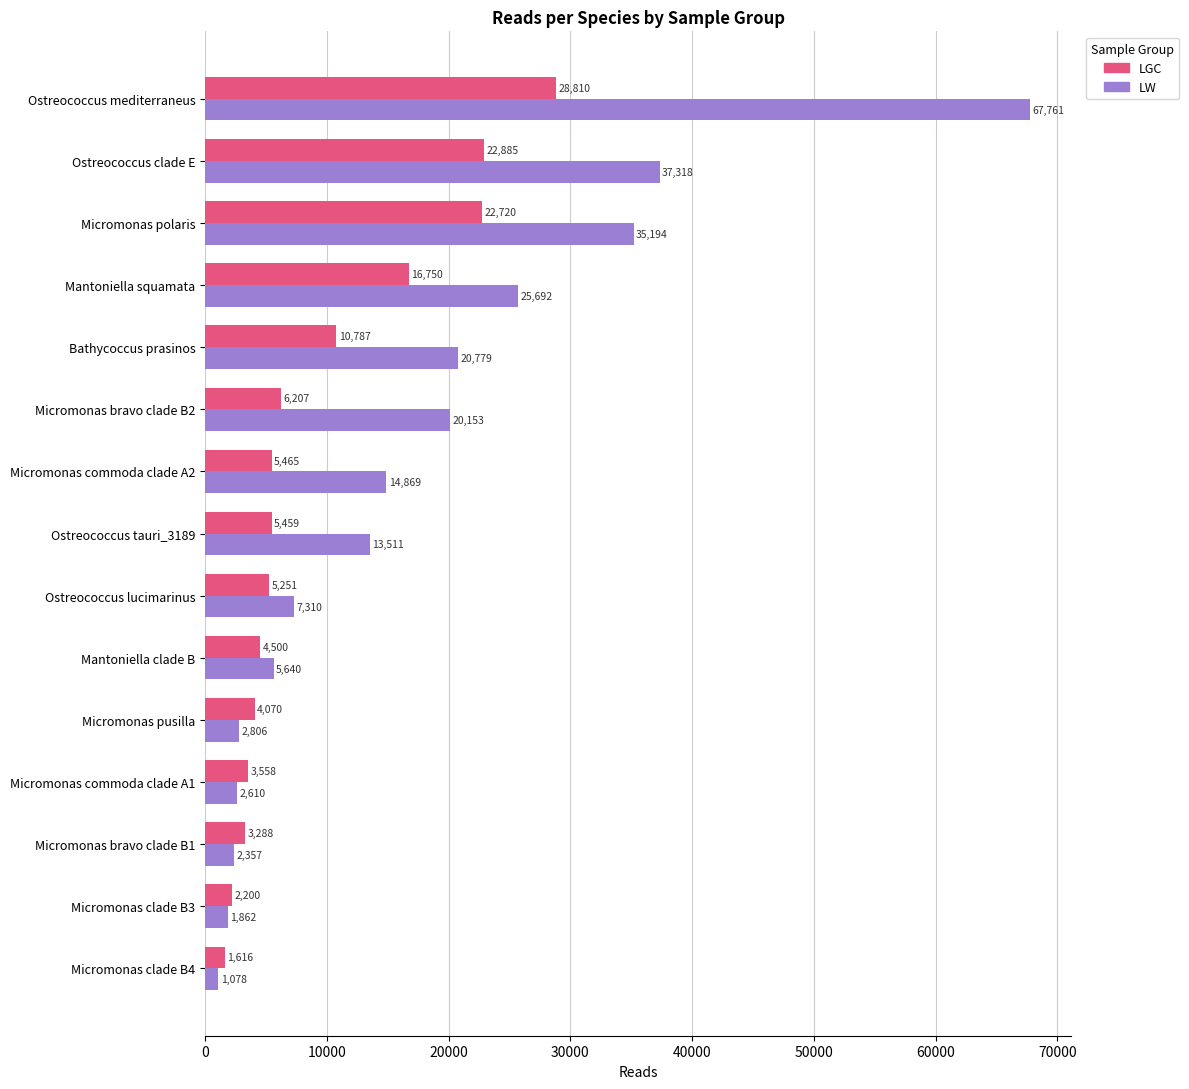

What is the average value of the LGC series?

9571